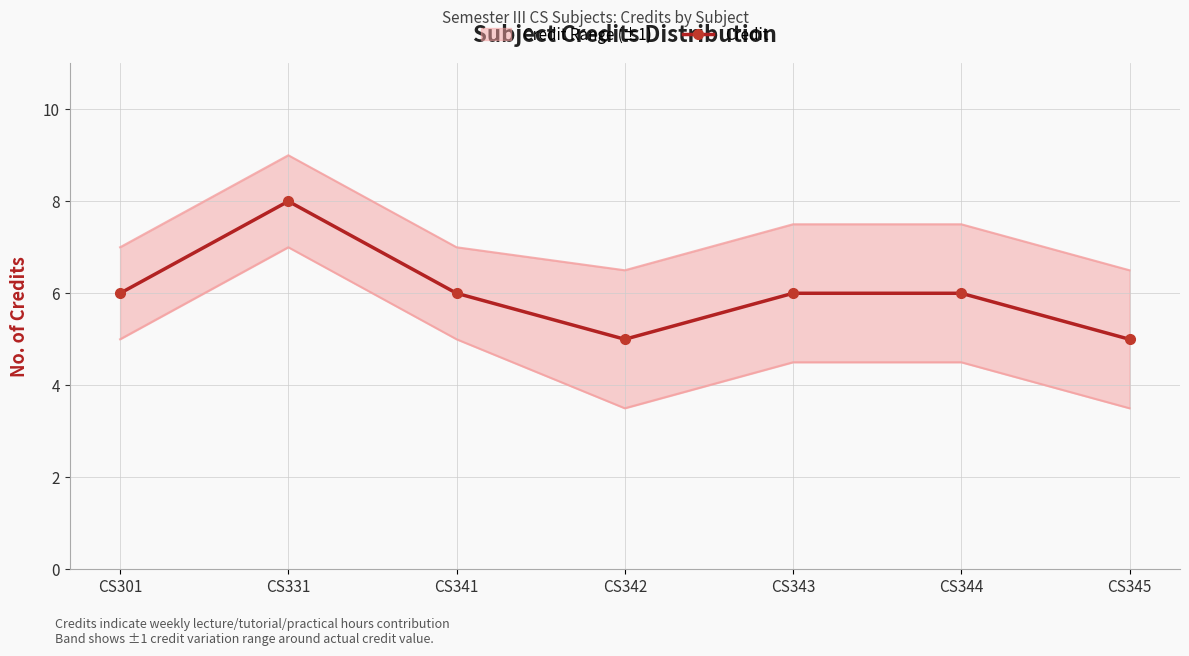

Is it true that the value at CS342 is 5?

True